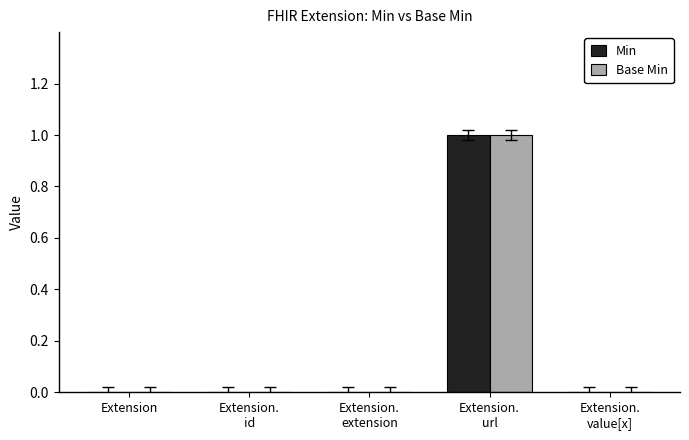

How many Base Min values are between 0 and 1?

5